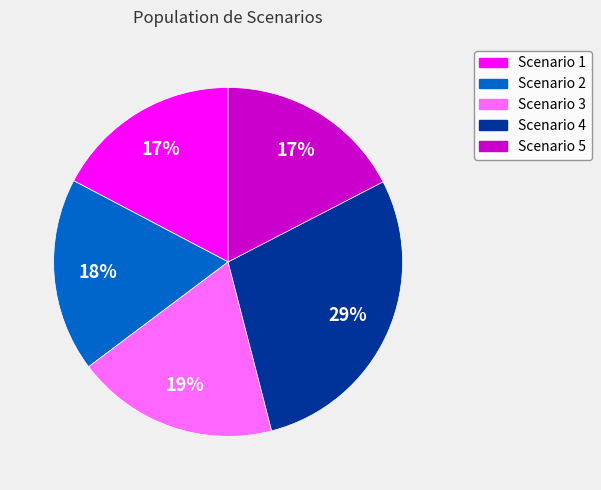

Is it true that Scenario 2 is 25% of the pie?

False